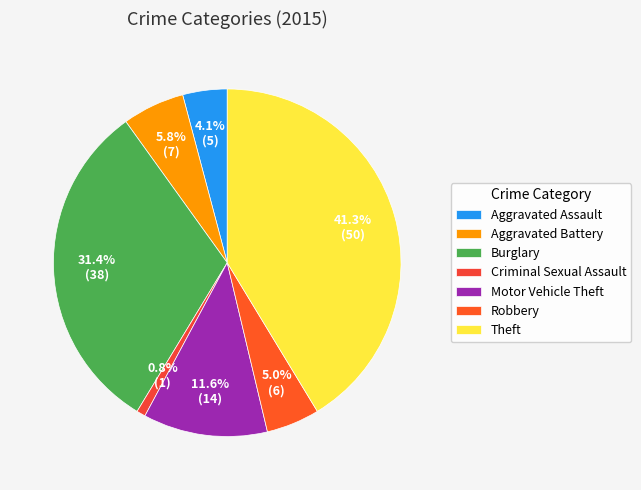

To the nearest percent, what portion does Aggravated Assault represent?

4%